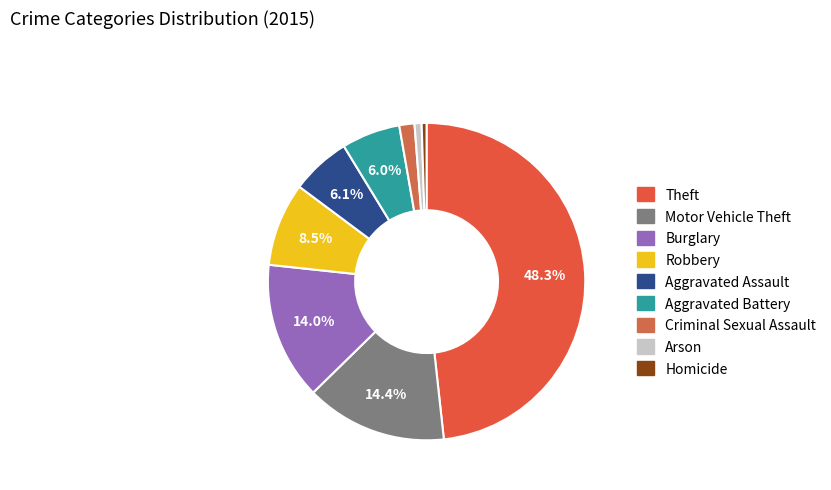

Which slice is the largest?

Theft